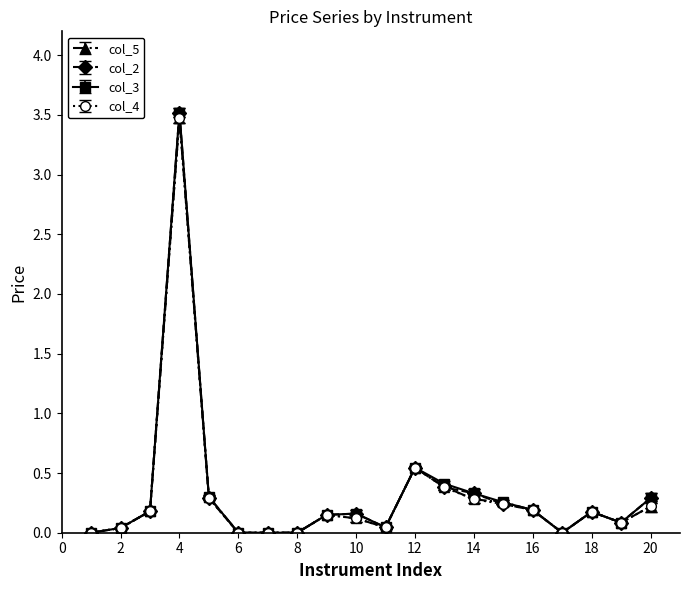

What is the greatest value displayed?

3.5